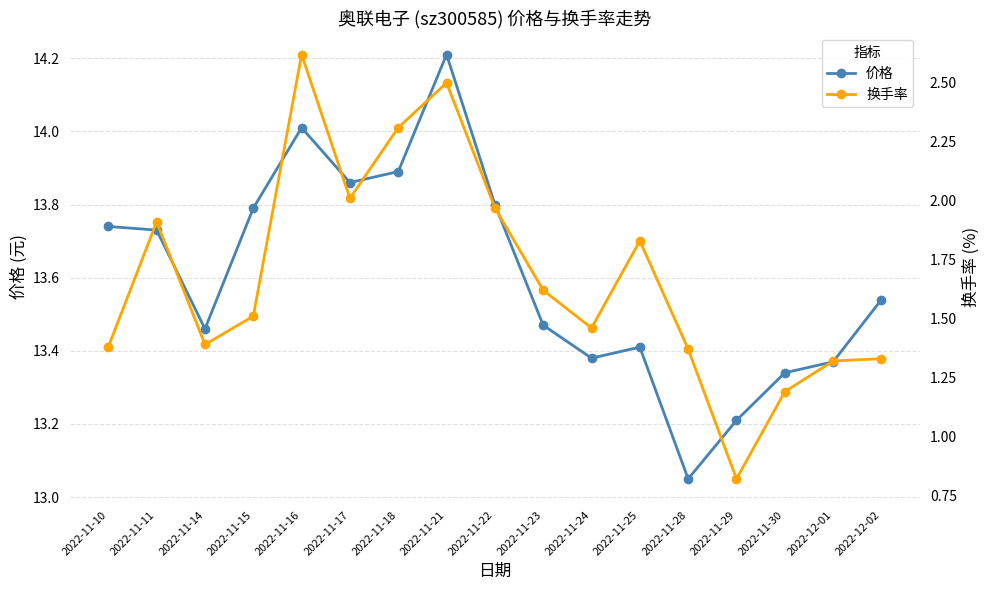

Is it true that 价格 equals 7.5 at 2022-11-10?

False